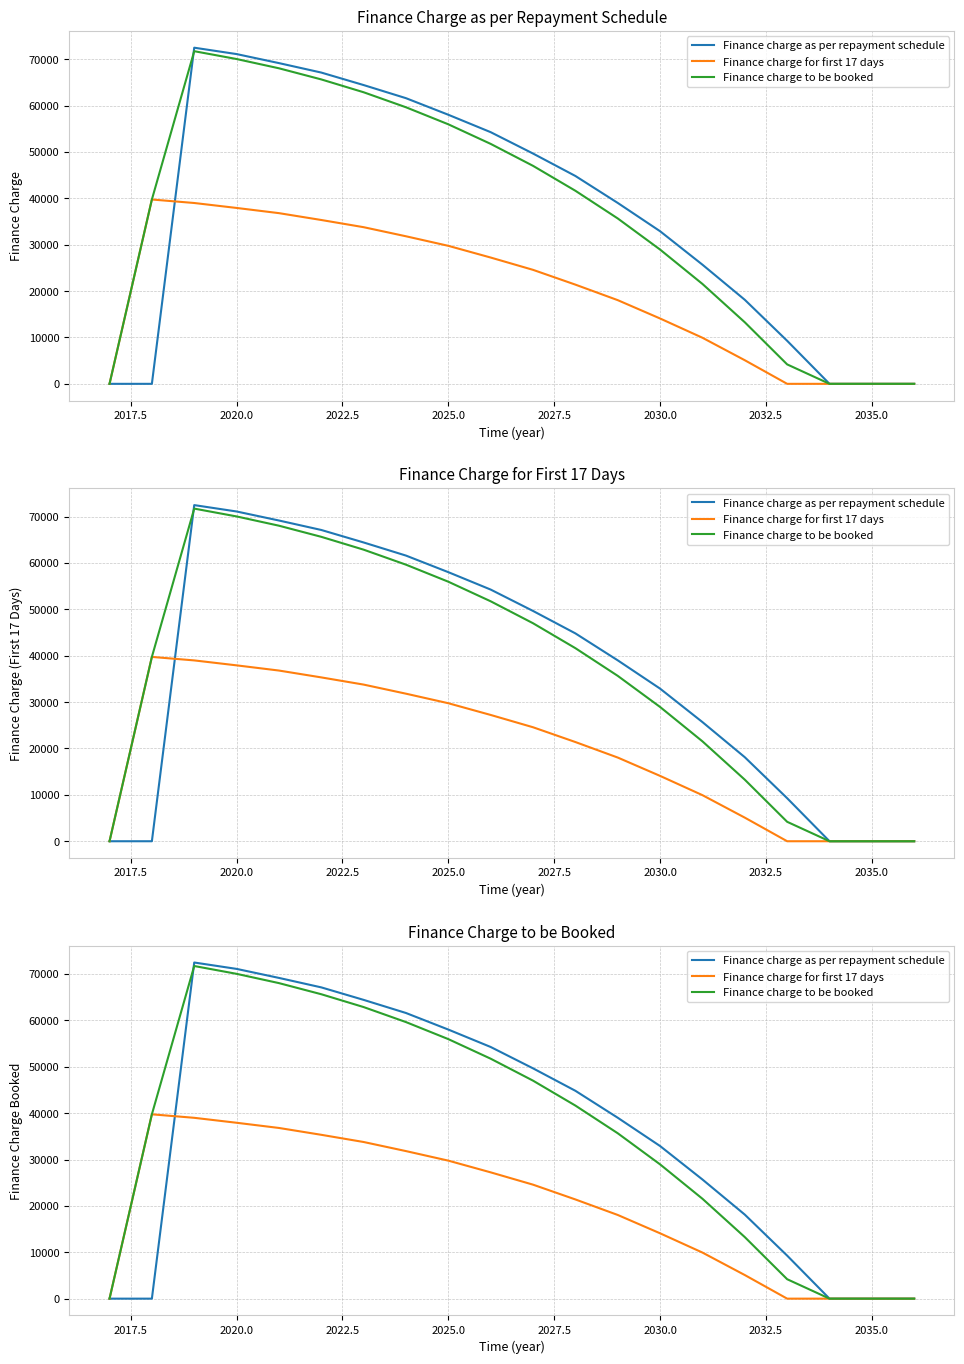

What is the difference between the second highest and second lowest values in the Finance charge for first 17 days series?

38991.5